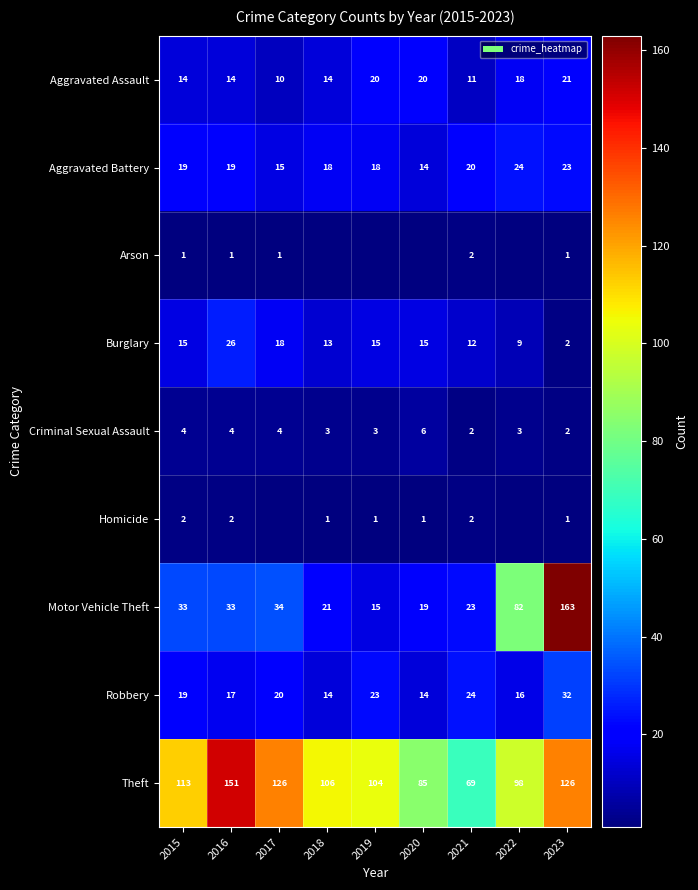

Read the Aggravated Battery value at 2017, to the nearest 5.

15